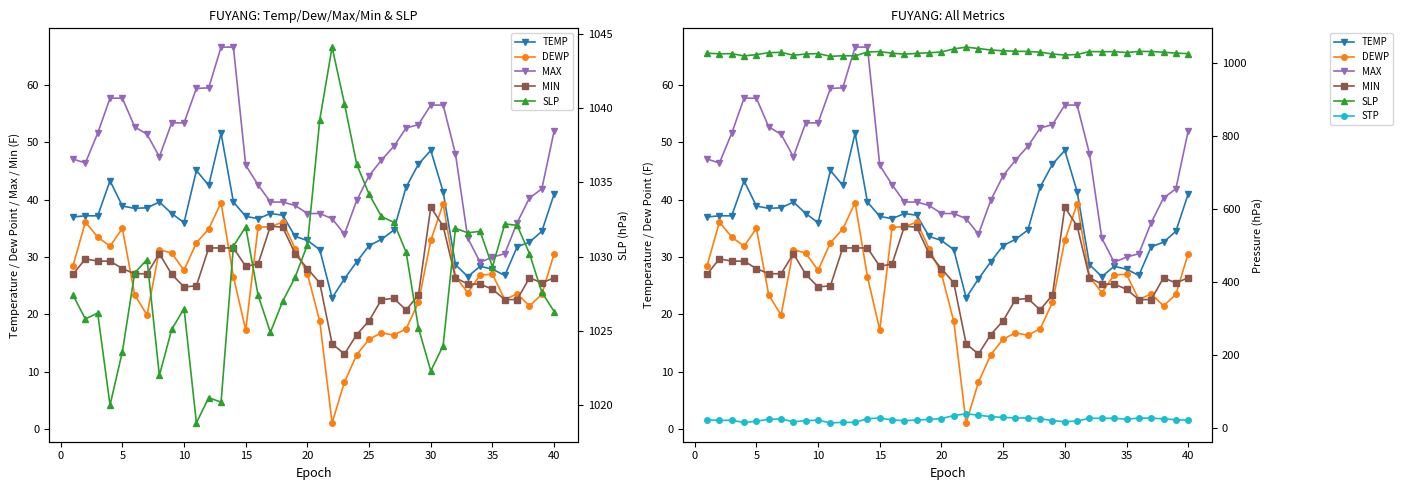

True or false: TEMP has more than 0 points higher than both neighbors.

True